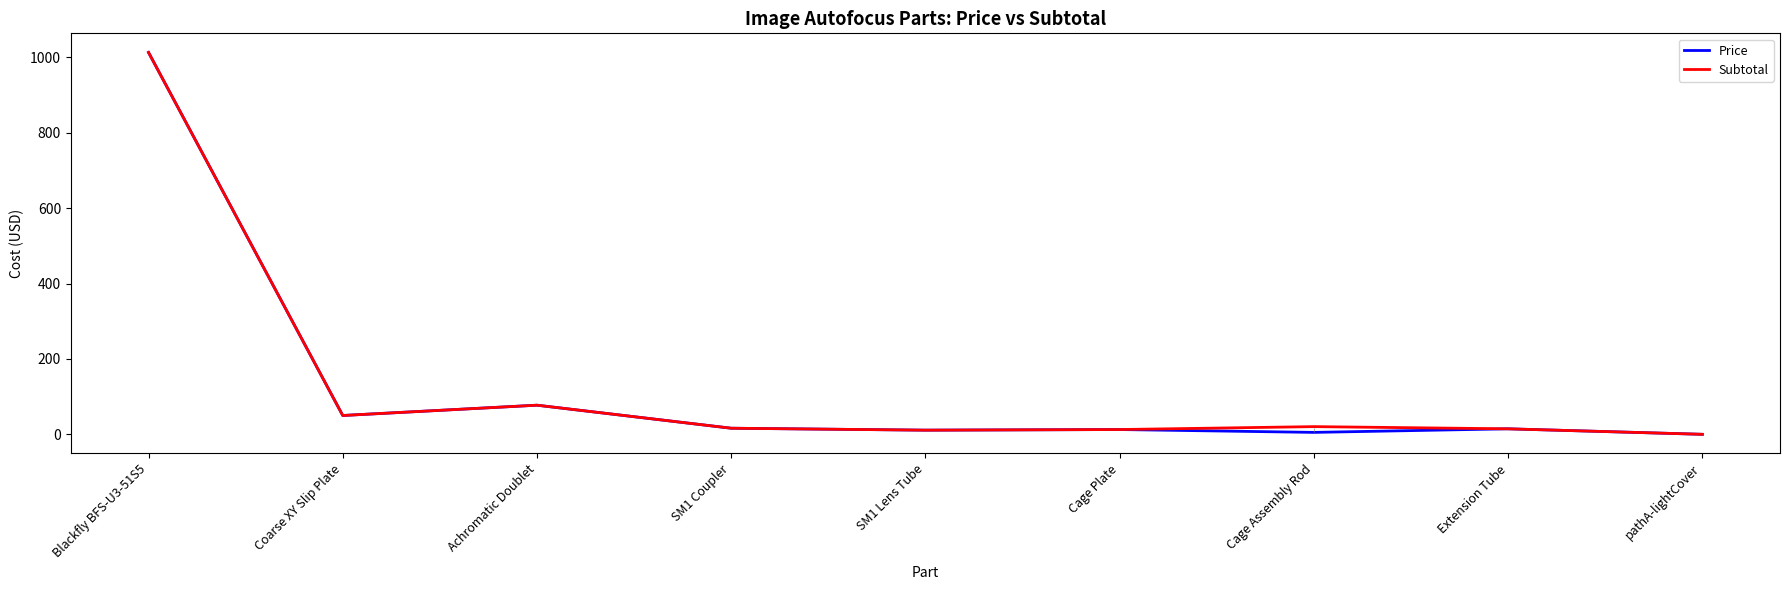

What is the maximum value for Price?

1013.0